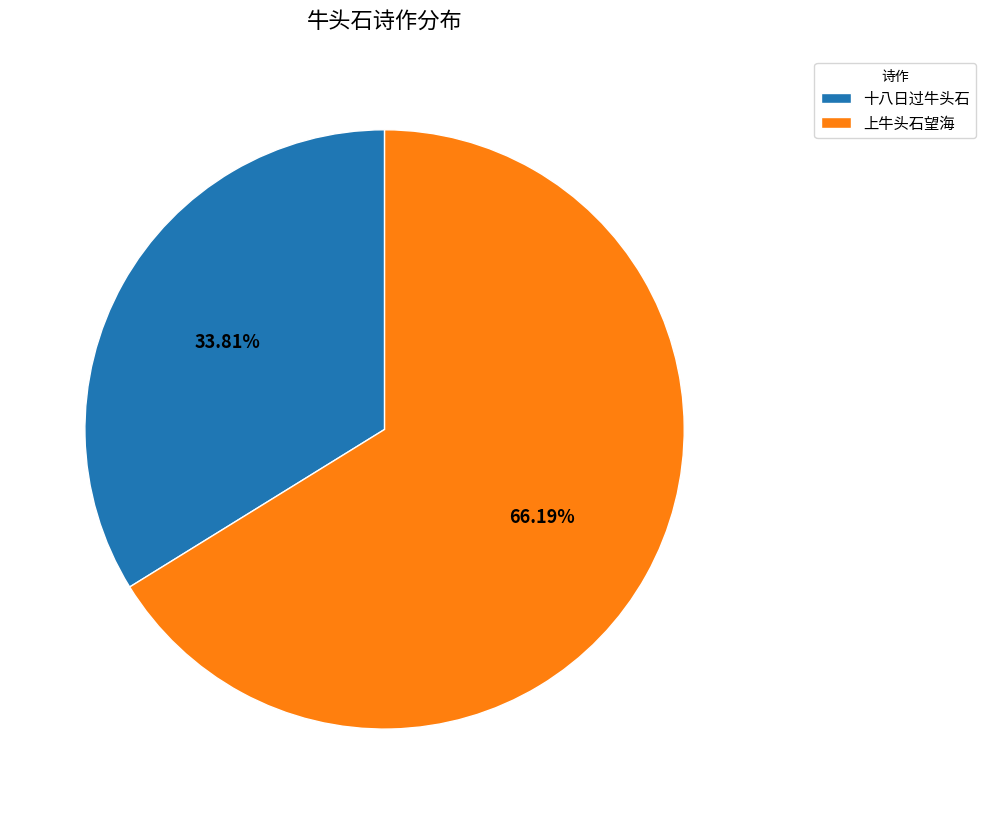

Rank the categories by value from lowest to highest.

十八日过牛头石, 上牛头石望海